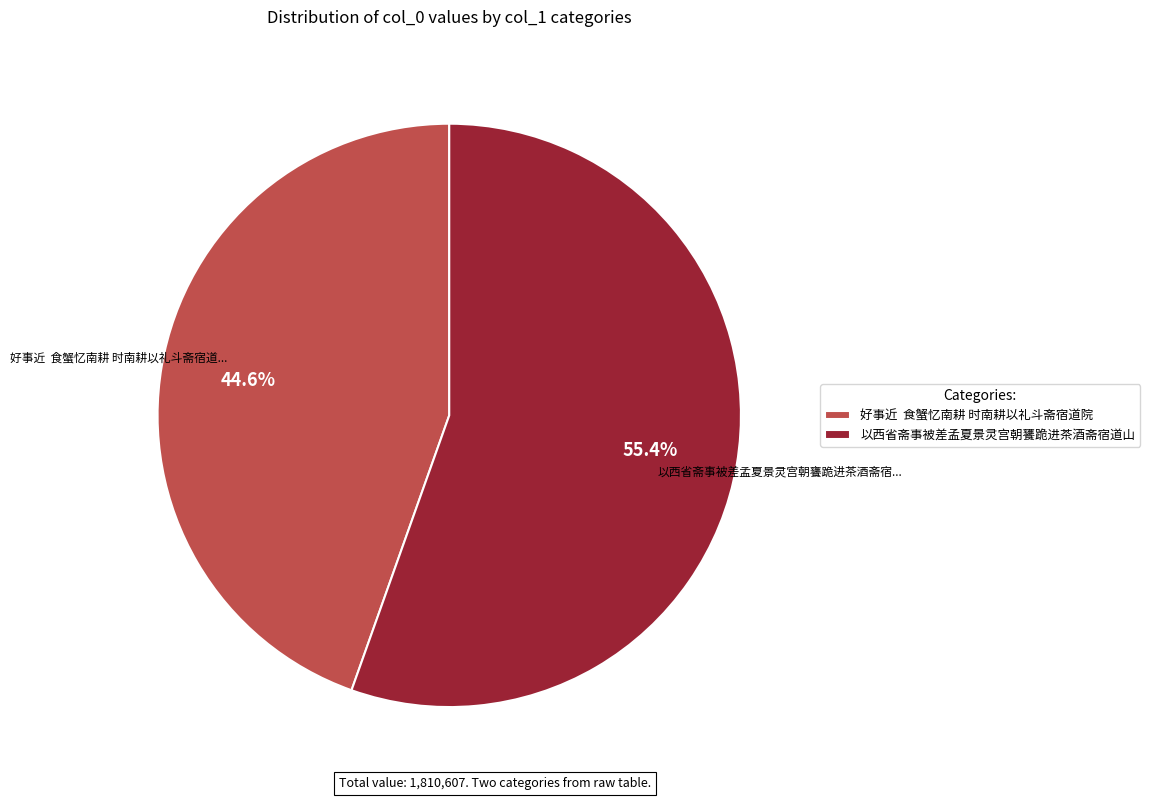

How much of the chart is everything except 以西省斋事被差孟夏景灵宫朝饔跪进茶酒斋宿道山?

44.6%